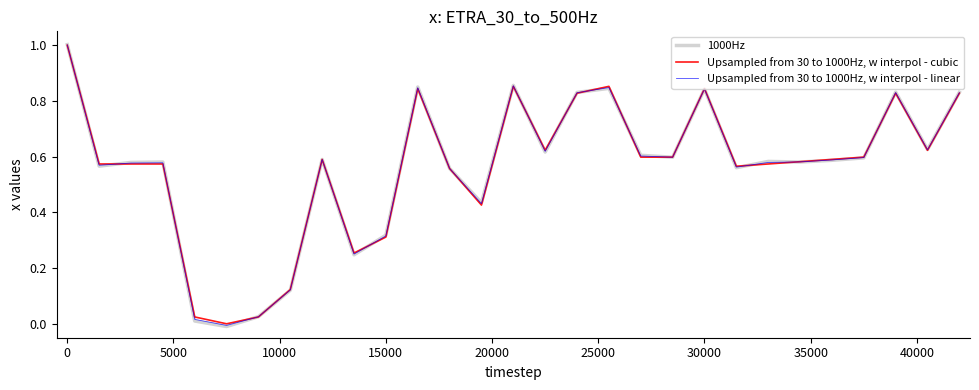

How many lines are shown in the chart?

3